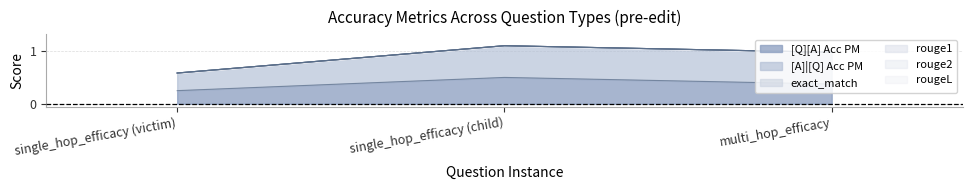

At which label does [A]|[Q] Acc PM reach its minimum?

single_hop_efficacy (victim)